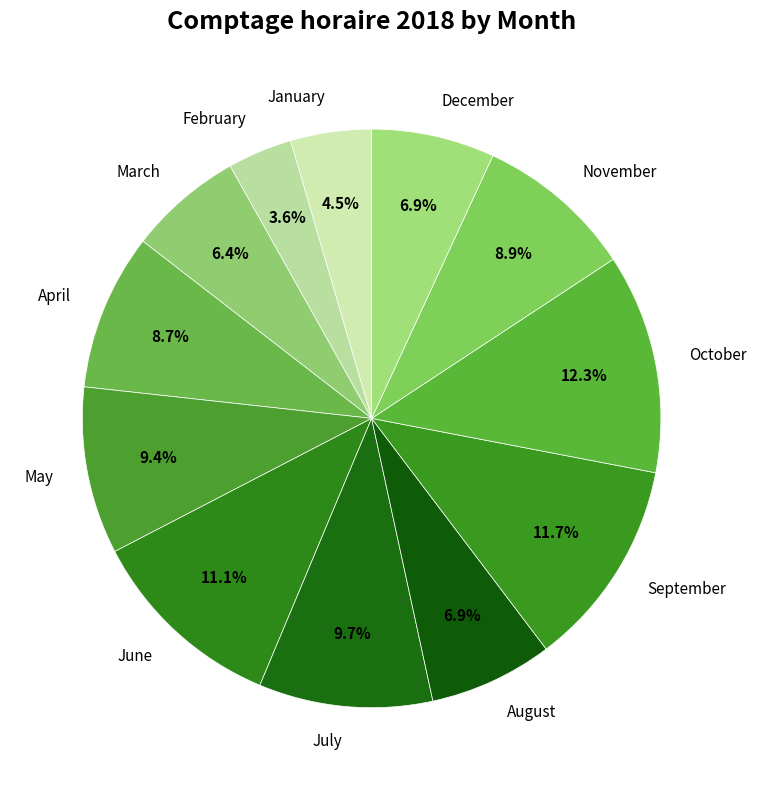

What is the smallest slice in the pie chart?

February